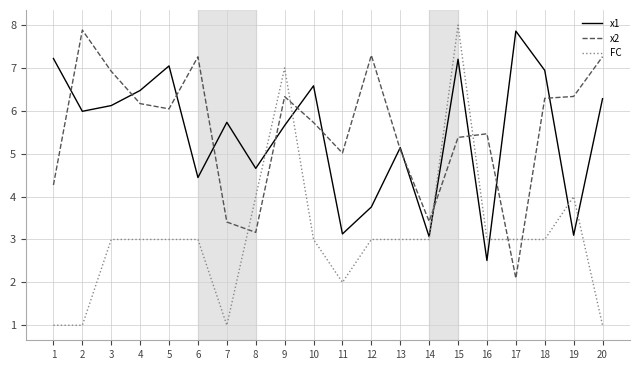

At which label does x2 first exceed 6?

2